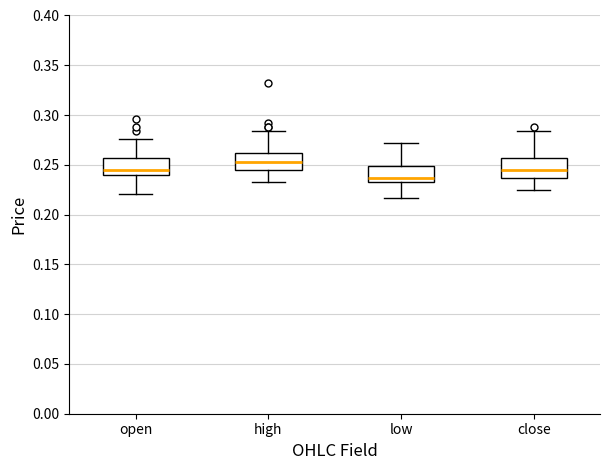

Reading left to right, read every box against the y-axis: the position of its median line, the range the box covers, and the ends of its whiskers. The values are not printed on the chart, so give them approximately, as read against the axis.

open: median 0.245, box 0.240 to 0.255, whiskers 0.220 to 0.275
high: median 0.255, box 0.245 to 0.260, whiskers 0.235 to 0.285
low: median 0.235 (just above the box's lower edge), box 0.235 to 0.250, whiskers 0.215 to 0.270
close: median 0.245, box 0.235 to 0.255, whiskers 0.225 to 0.285